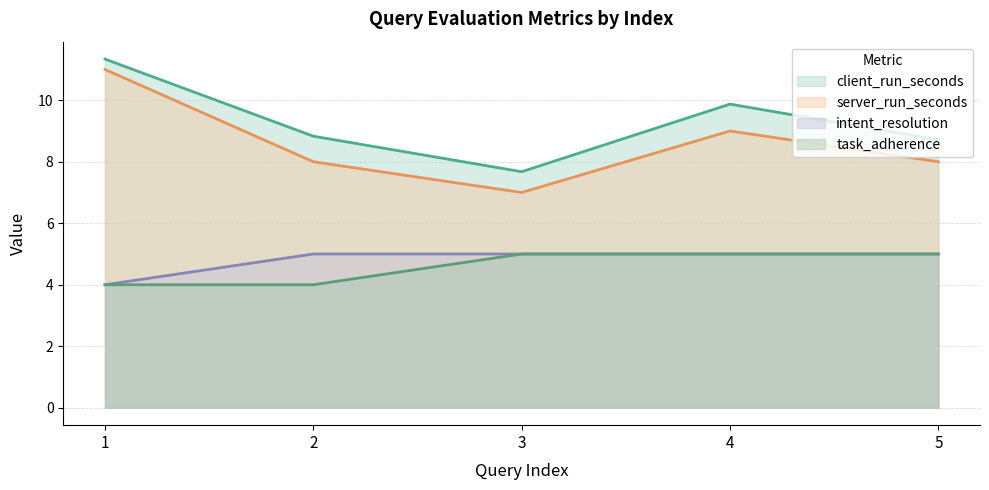

True or false: task_adherence has a value of 7.3 at 5.

False